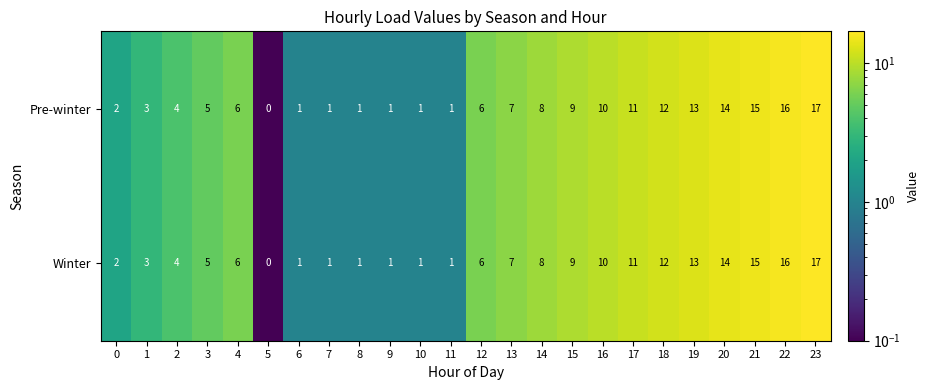

Which category has the highest value across all series?

23